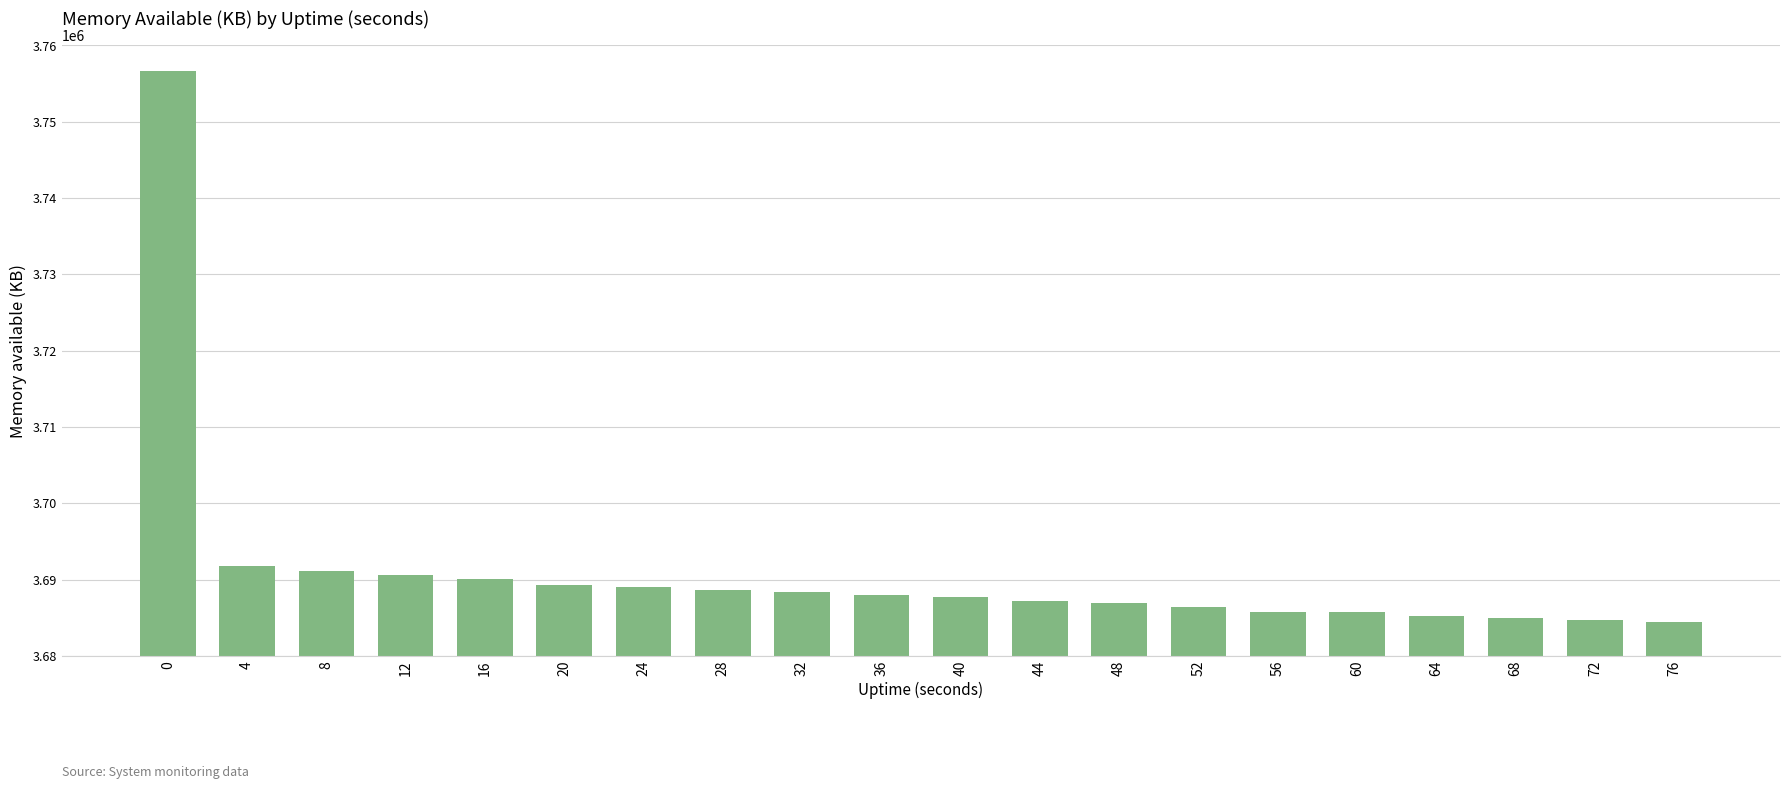

What is the sum of all values?

73823056